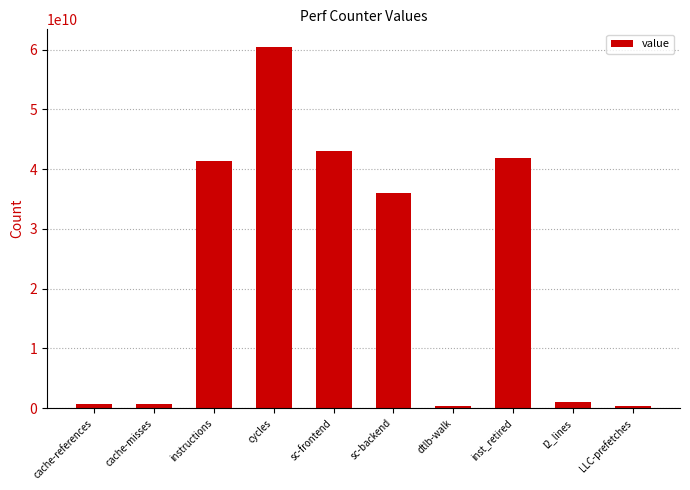

What is the difference between the maximum and minimum values?

60094643968